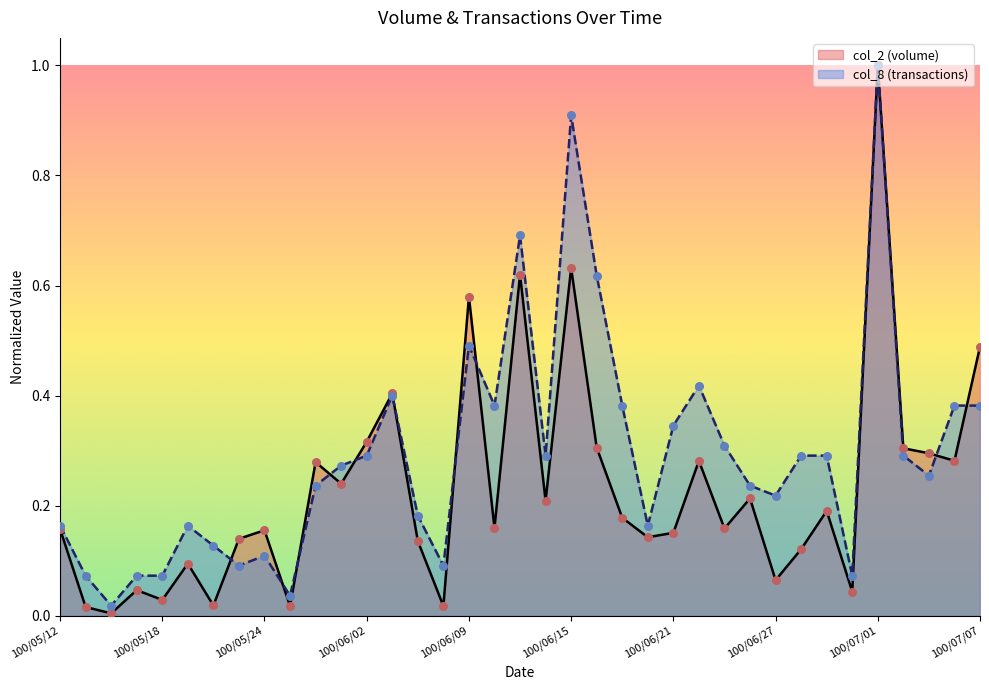

Which series contains the lowest Y value?

col_2